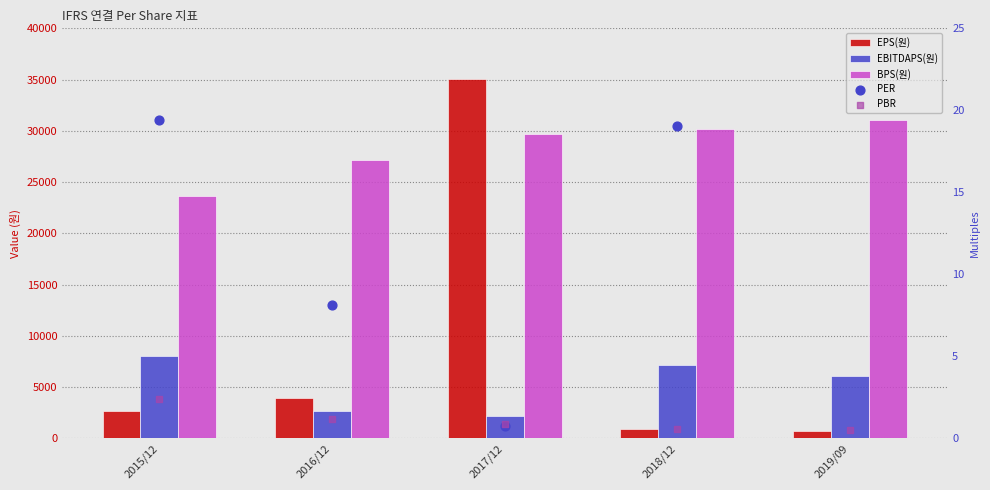

At which category is the sum across all series the highest?

2017/12